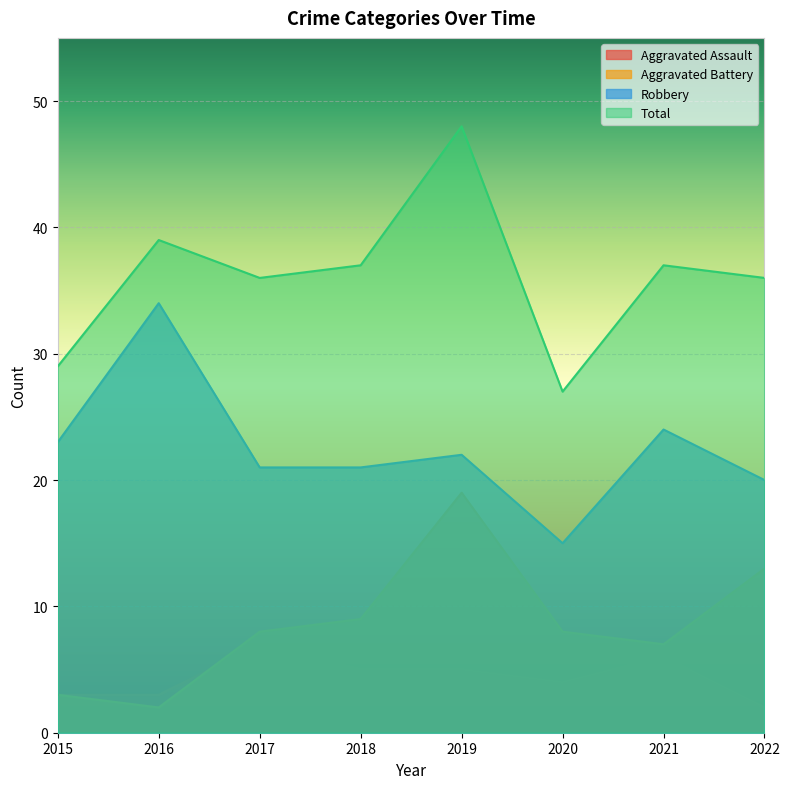

Rank the series at 2022 from highest to lowest value.

Total, Robbery, Aggravated Battery, Aggravated Assault